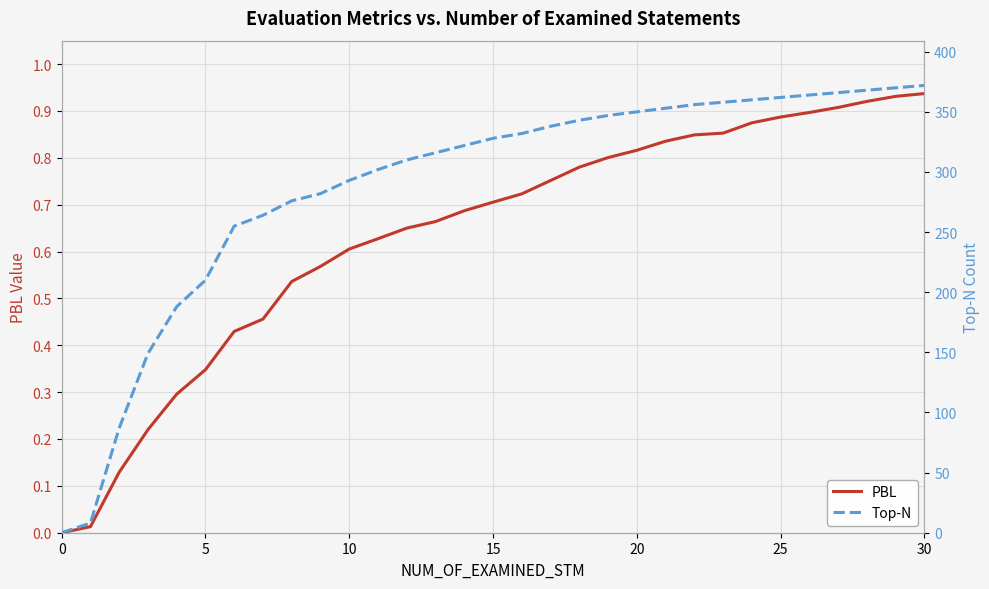

The Top-N series shows 222.4 at 27. True or false?

False